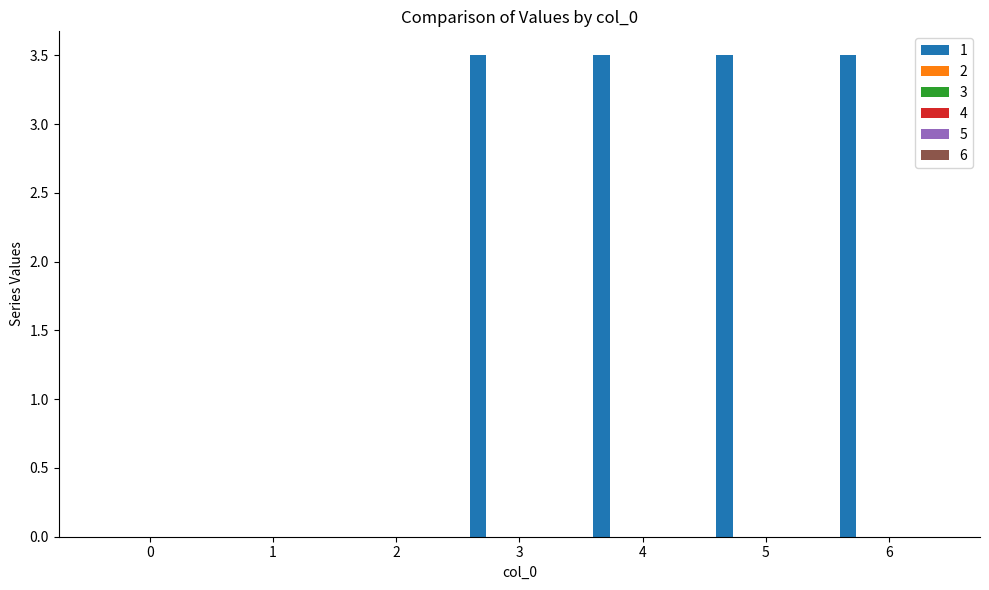

What is the maximum value shown in the chart?

3.5